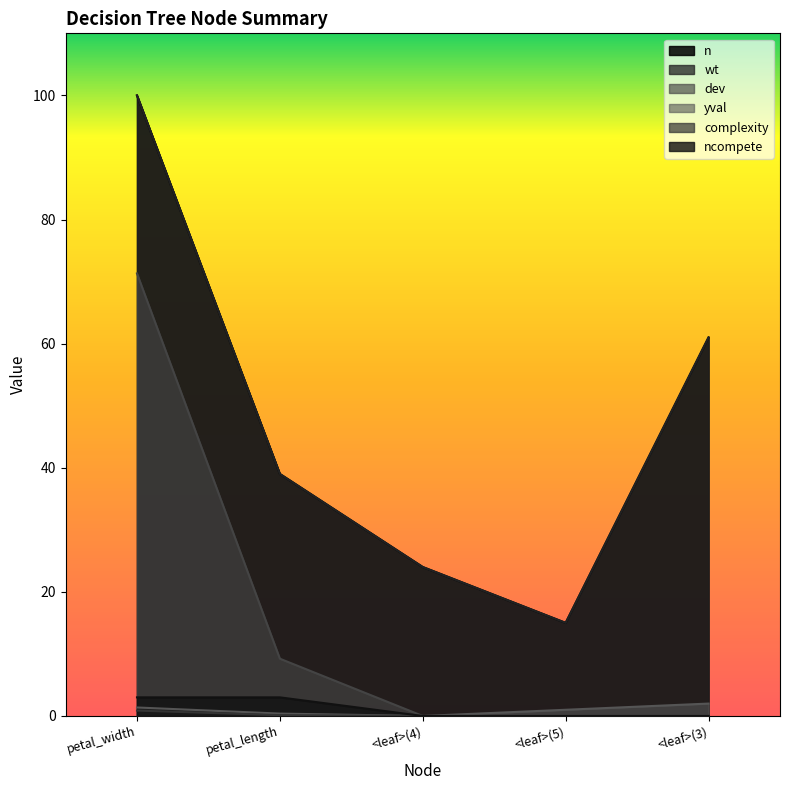

What is the label of the 2nd point from the left?

petal_length